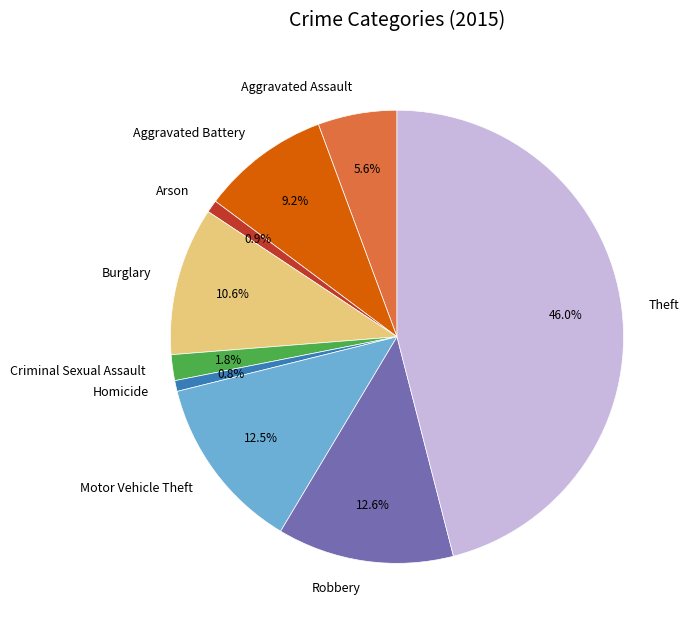

What is the largest slice in the pie chart?

Theft